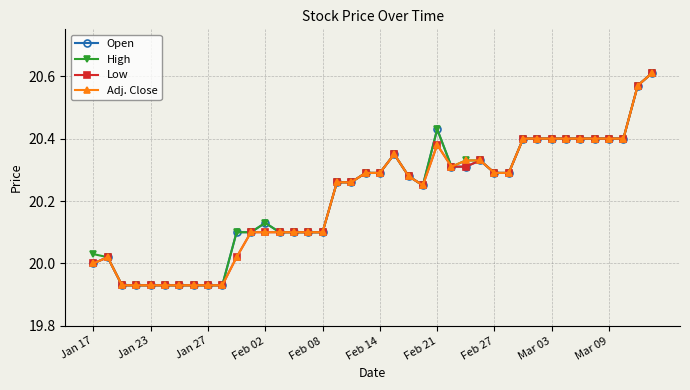

Where is Adj. Close nearest to the value 20?

Jan 17